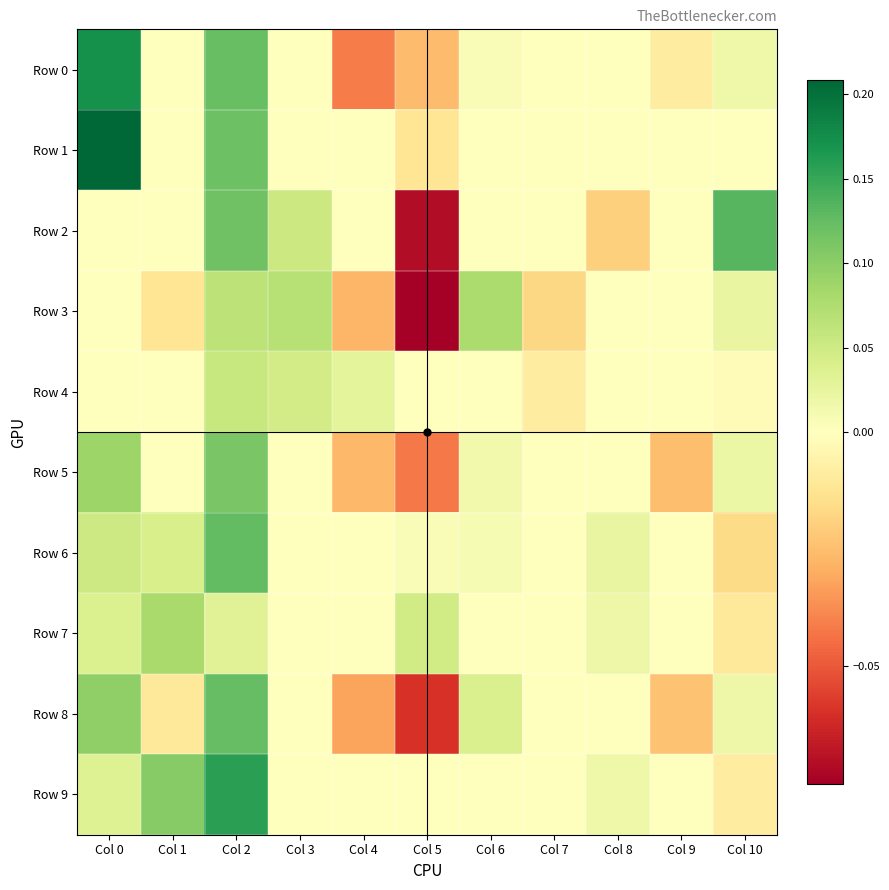

Reading right to left, what are all the values shown in this chart?

Row 0: Col 10=0.0	Col 9=-0.0	Col 8=0.0	Col 7=0.0	Col 6=0.0	Col 5=-0.0	Col 4=-0.0	Col 3=0.0	Col 2=0.1	Col 1=0.0	Col 0=0.2
Row 1: Col 10=0.0	Col 9=0.0	Col 8=0.0	Col 7=0.0	Col 6=0.0	Col 5=-0.0	Col 4=0.0	Col 3=0.0	Col 2=0.1	Col 1=0.0	Col 0=0.2
Row 2: Col 10=0.1	Col 9=0.0	Col 8=-0.0	Col 7=0.0	Col 6=0.0	Col 5=-0.1	Col 4=0.0	Col 3=0.1	Col 2=0.1	Col 1=0.0	Col 0=0.0
Row 3: Col 10=0.0	Col 9=0.0	Col 8=0.0	Col 7=-0.0	Col 6=0.1	Col 5=-0.1	Col 4=-0.0	Col 3=0.1	Col 2=0.1	Col 1=-0.0	Col 0=0.0
Row 4: Col 10=-0.0	Col 9=0.0	Col 8=0.0	Col 7=-0.0	Col 6=0.0	Col 5=0.0	Col 4=0.0	Col 3=0.0	Col 2=0.1	Col 1=0.0	Col 0=0.0
Row 5: Col 10=0.0	Col 9=-0.0	Col 8=0.0	Col 7=0.0	Col 6=0.0	Col 5=-0.0	Col 4=-0.0	Col 3=0.0	Col 2=0.1	Col 1=0.0	Col 0=0.1
Row 6: Col 10=-0.0	Col 9=0.0	Col 8=0.0	Col 7=0.0	Col 6=0.0	Col 5=0.0	Col 4=0.0	Col 3=0.0	Col 2=0.1	Col 1=0.0	Col 0=0.1
Row 7: Col 10=-0.0	Col 9=0.0	Col 8=0.0	Col 7=0.0	Col 6=0.0	Col 5=0.0	Col 4=0.0	Col 3=0.0	Col 2=0.0	Col 1=0.1	Col 0=0.0
Row 8: Col 10=0.0	Col 9=-0.0	Col 8=0.0	Col 7=0.0	Col 6=0.0	Col 5=-0.1	Col 4=-0.0	Col 3=0.0	Col 2=0.1	Col 1=-0.0	Col 0=0.1
Row 9: Col 10=-0.0	Col 9=0.0	Col 8=0.0	Col 7=0.0	Col 6=0.0	Col 5=0.0	Col 4=0.0	Col 3=0.0	Col 2=0.2	Col 1=0.1	Col 0=0.0